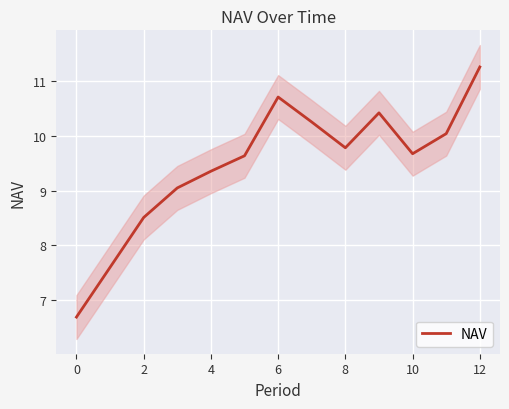

Is it true that NAV equals 4.5 at 0?

False